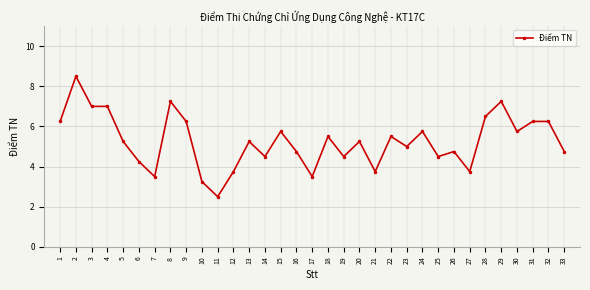

Which has a higher value, 8 or 31?

8